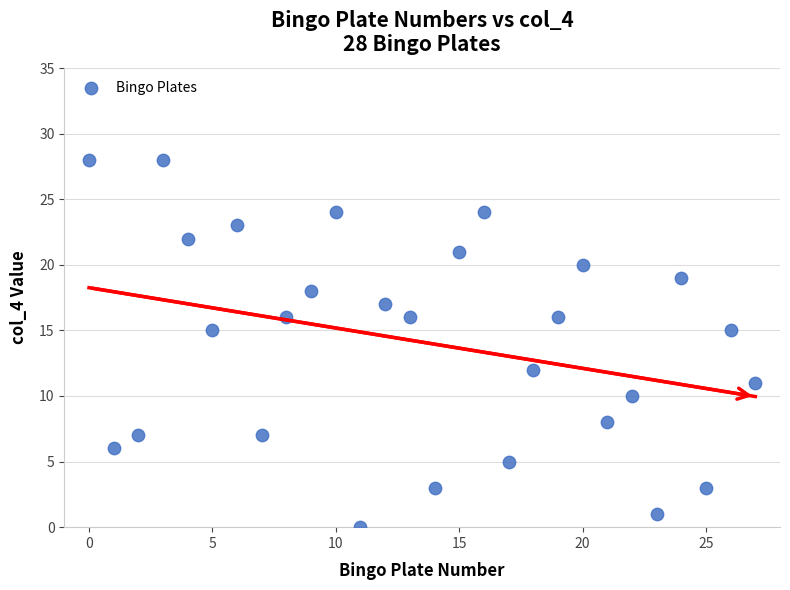

What is the range of Y values (max minus min)?

28